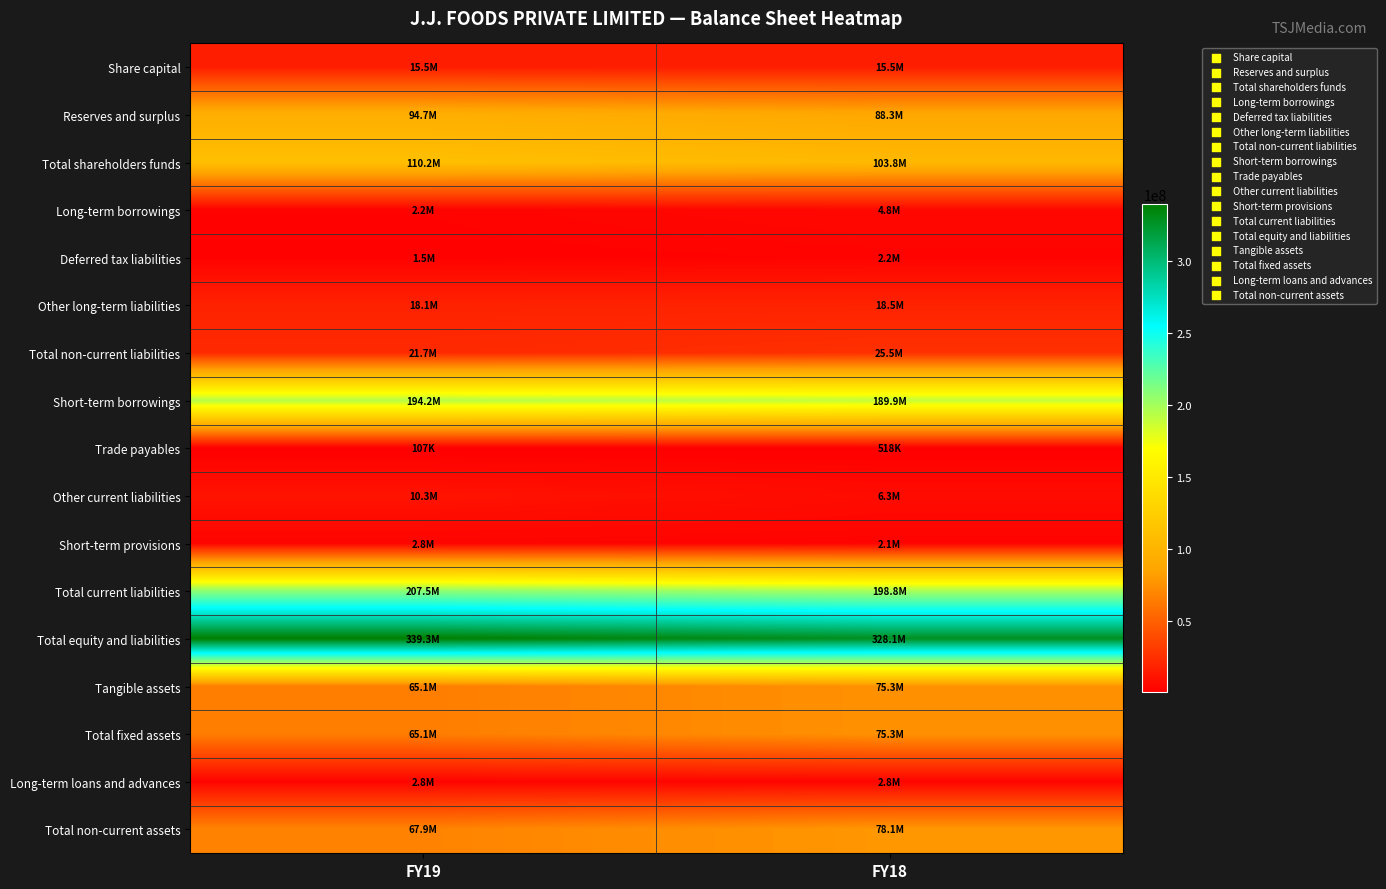

At how many categories does at least one series exceed 228871730?

2